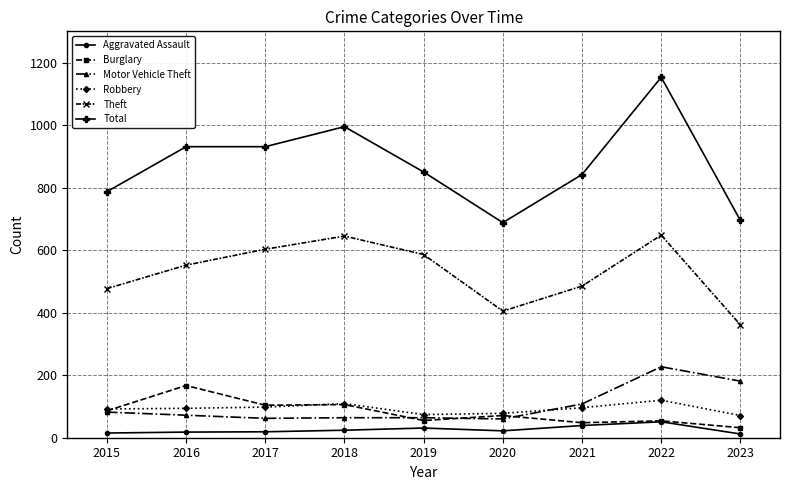

Which series has the largest total across all categories?

Total